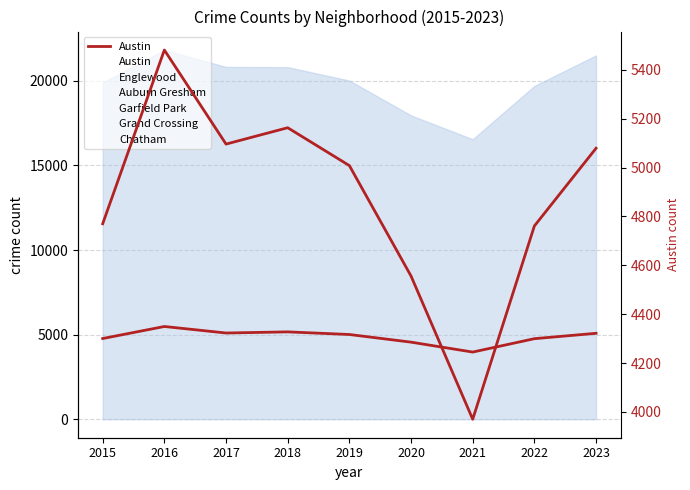

At which category is the sum across all series the highest?

2016